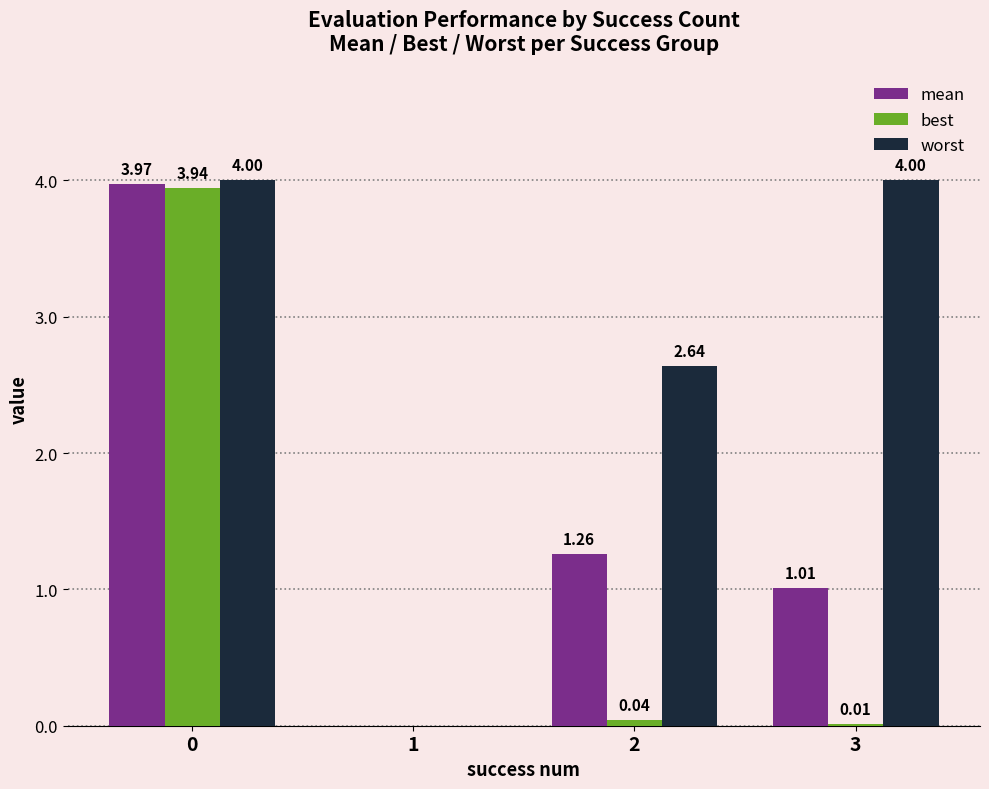

Between 1 and 3, which series saw the biggest shift?

worst